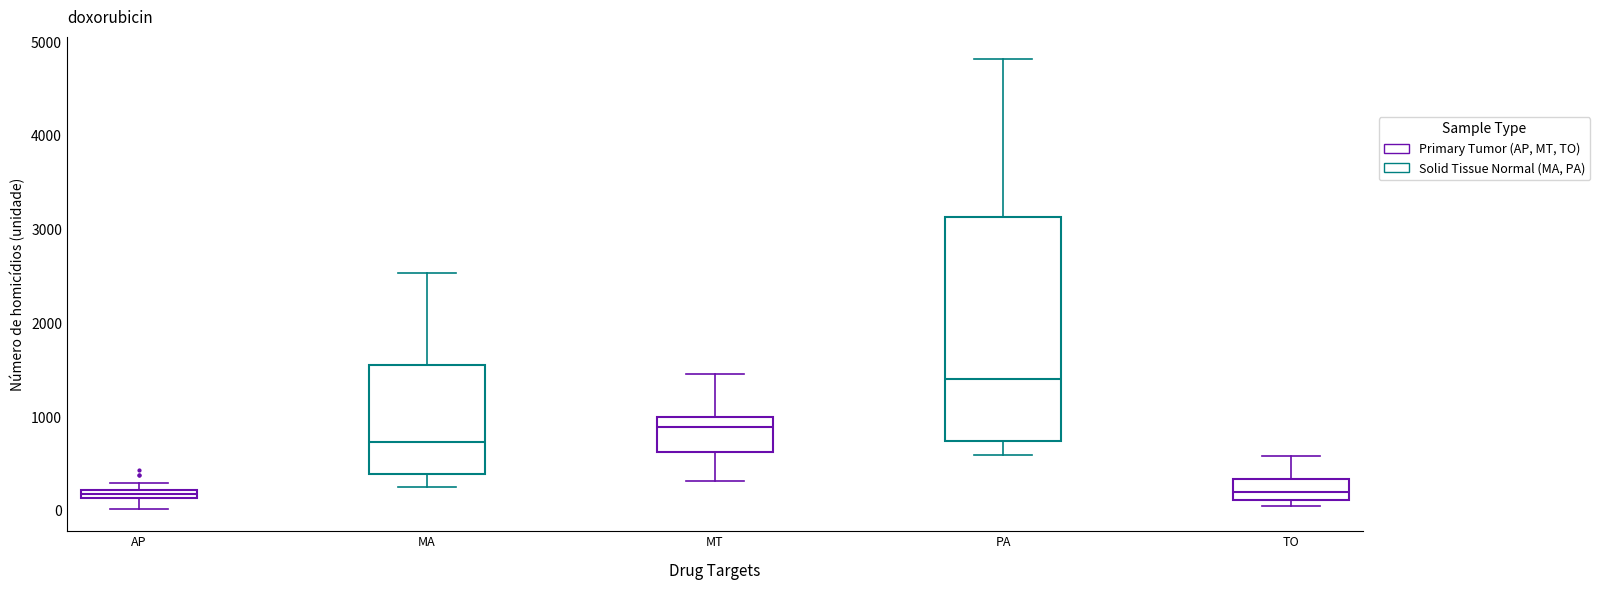

Where is the lower edge of the box for AP on the y-axis? The values are not printed on the chart, so give them approximately, as read against the axis.

100